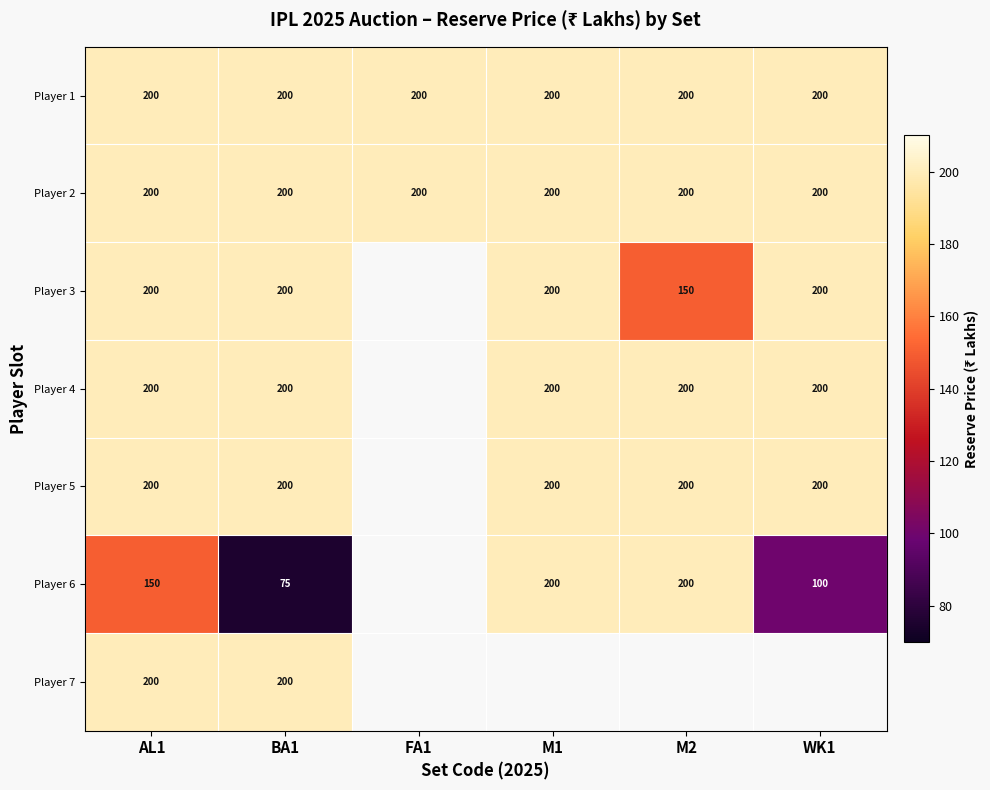

What is the difference between the Player 6 values at WK1 and AL1?

50